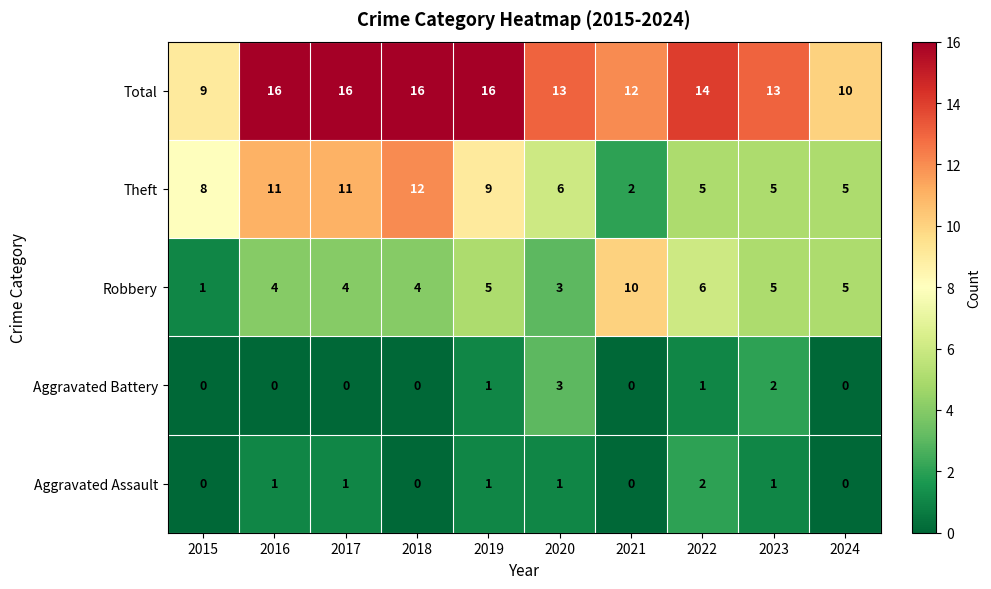

What is the sum of the Total values at 2021 and 2018?

28